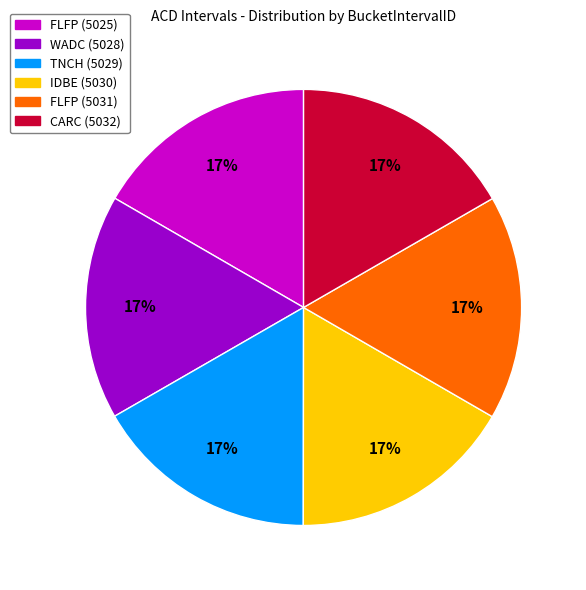

Is TNCH (5029) the majority of the pie?

No